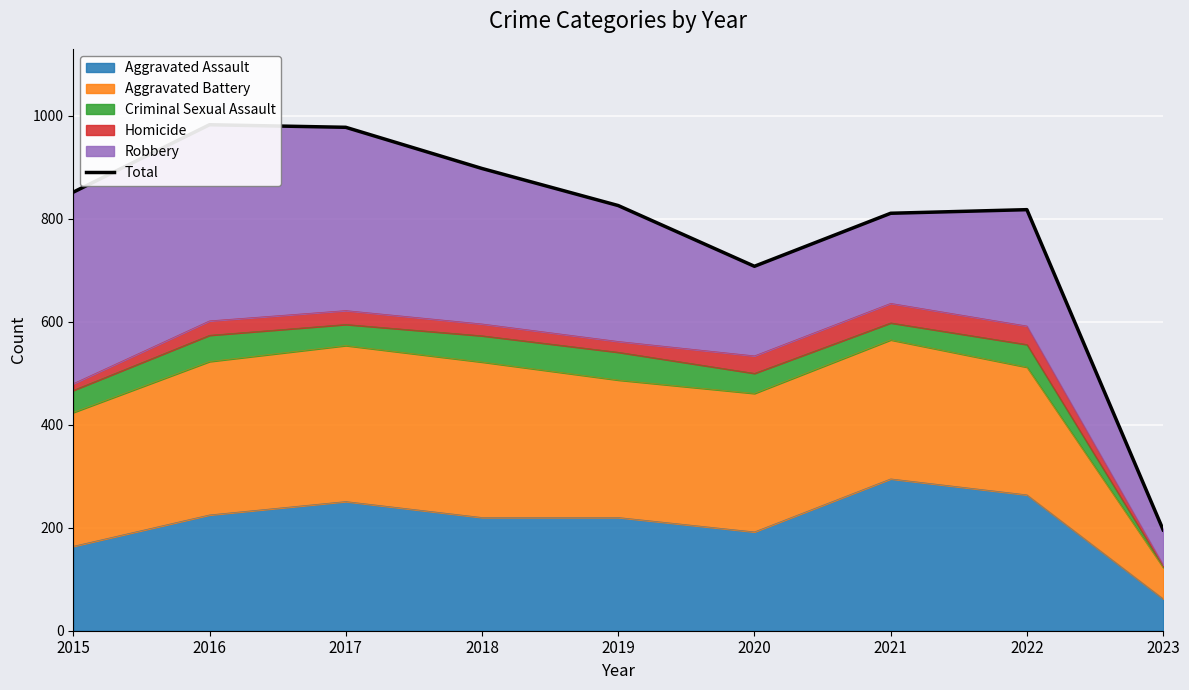

What is the difference between the maximum and second lowest values?

275